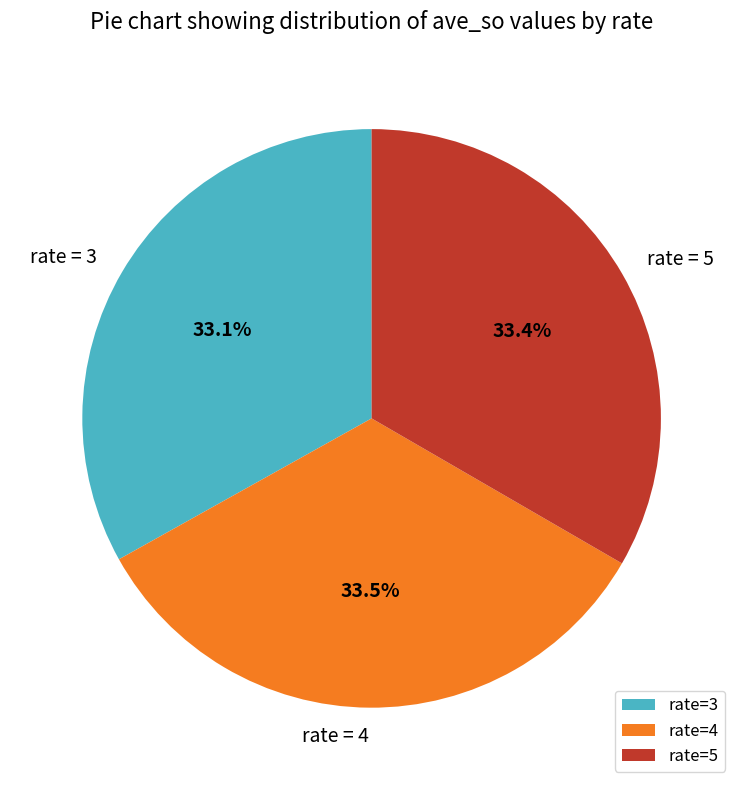

What is the ratio of the value at rate=5 to the value at rate=4?

1.0